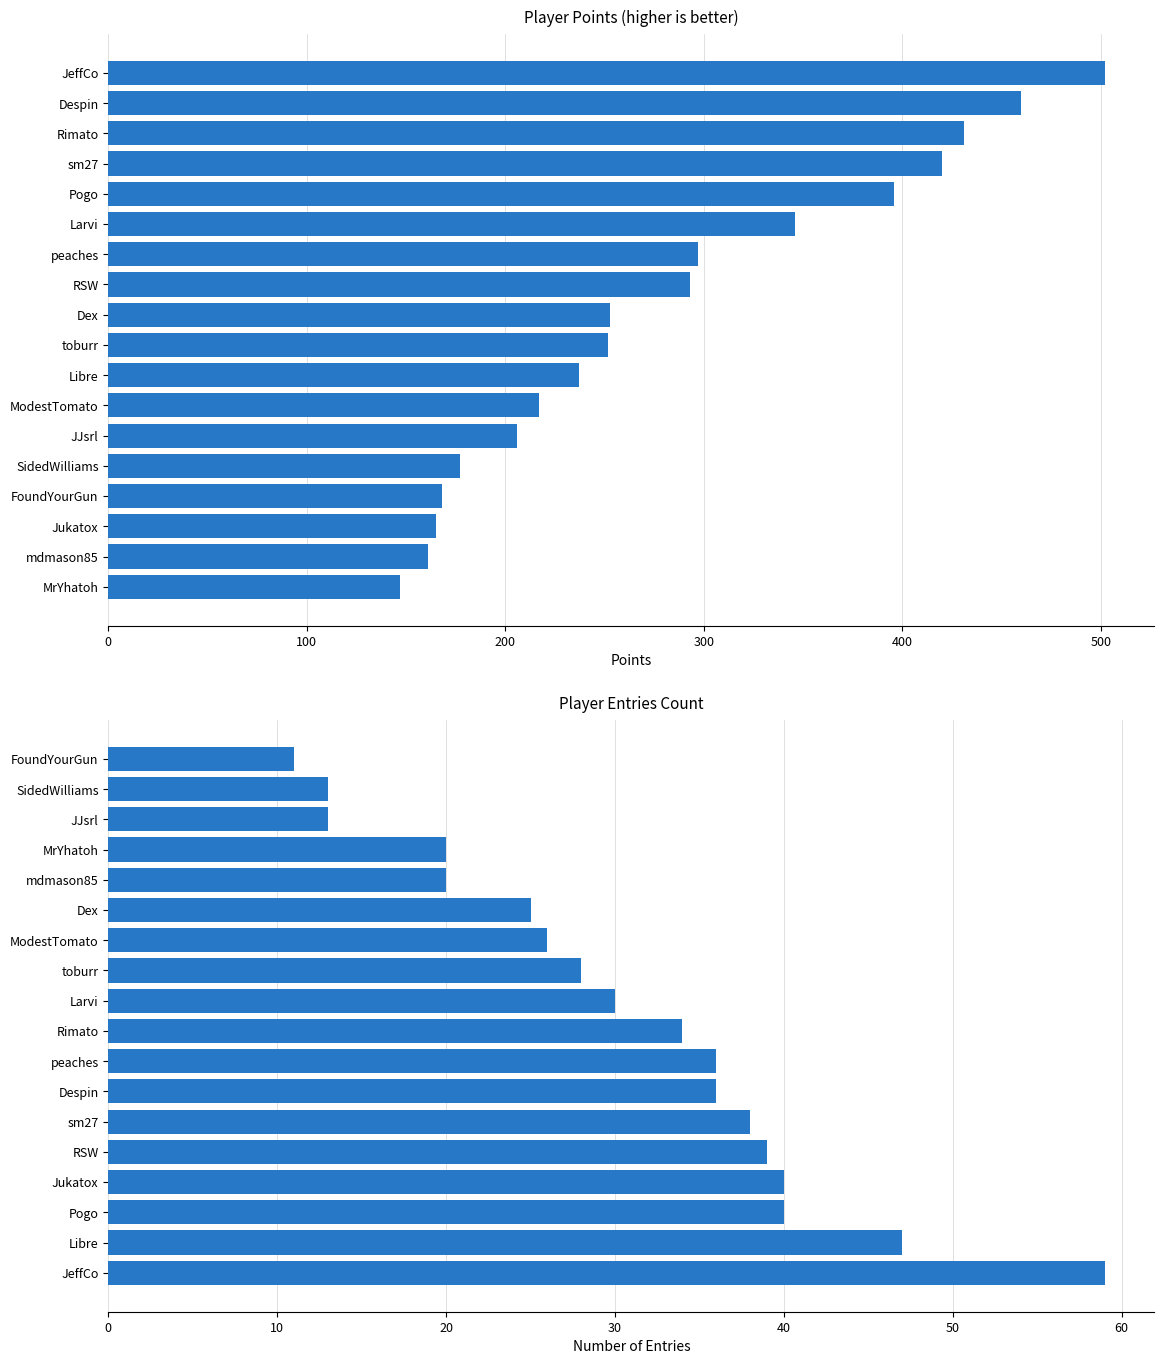

At how many categories does at least one series exceed 331?

6